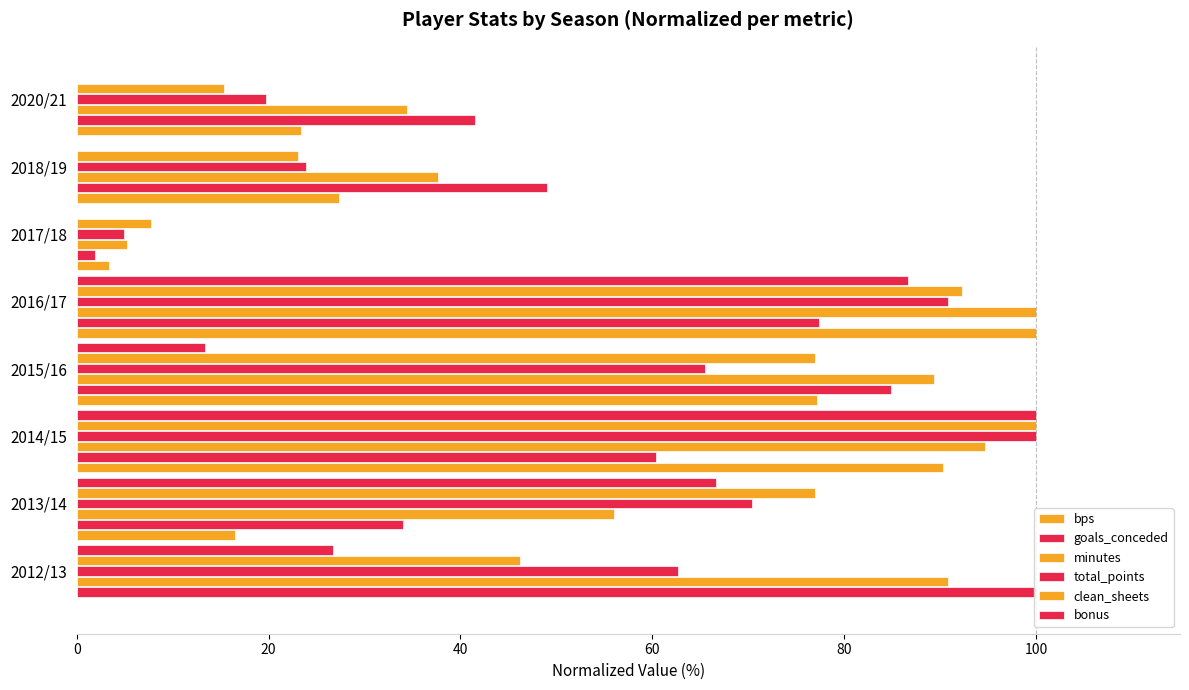

Between 2020/21 and 2014/15, which is larger?

2014/15